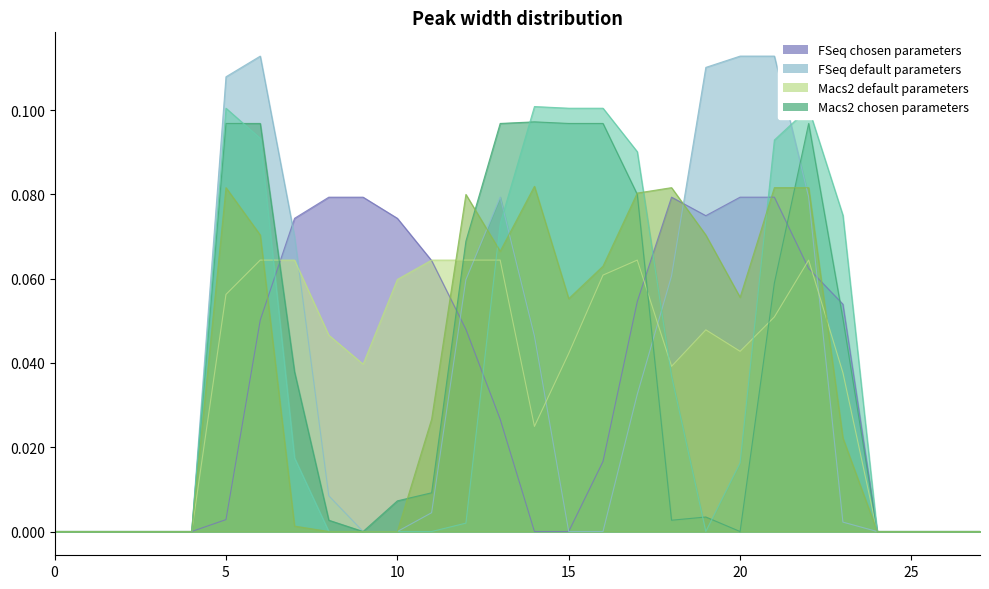

How many lines are shown in the chart?

6